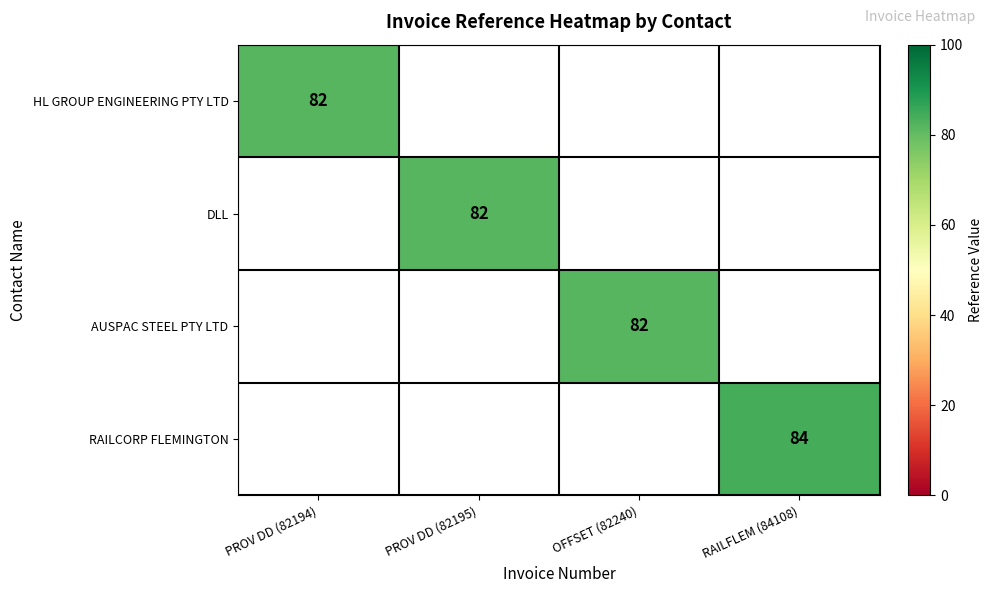

The value of DLL at PROV DD (82195) is 82. True or false?

True